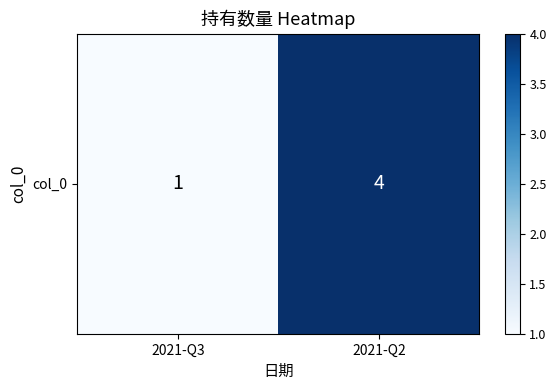

Approximately how many times larger is the value at 2021-Q2 compared to 2021-Q3?

4.0